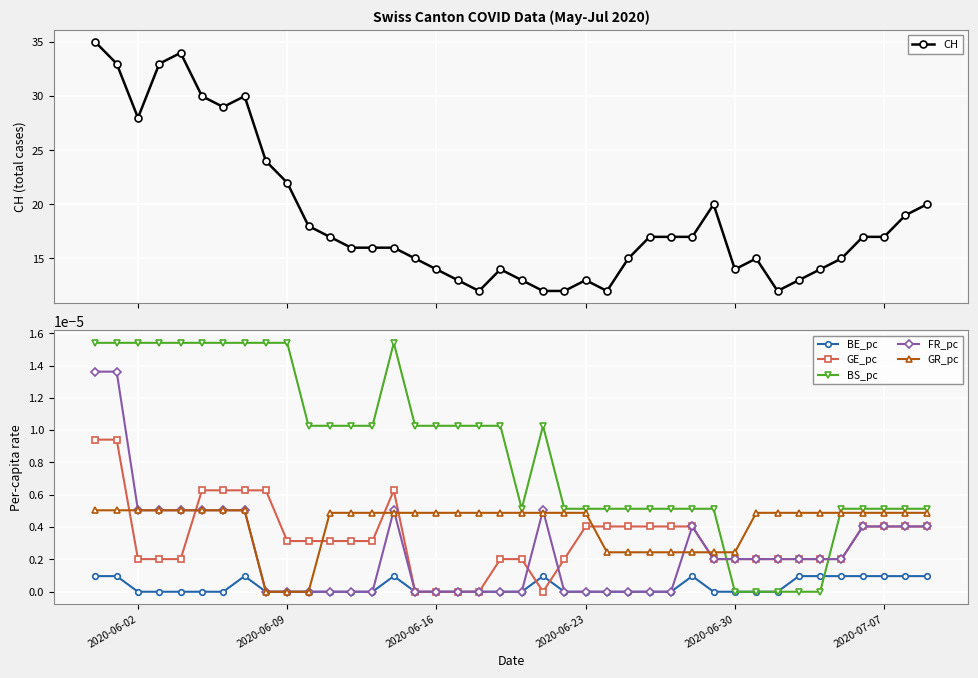

The value of BE_pc at 2020-06-16 is 0.0. True or false?

True